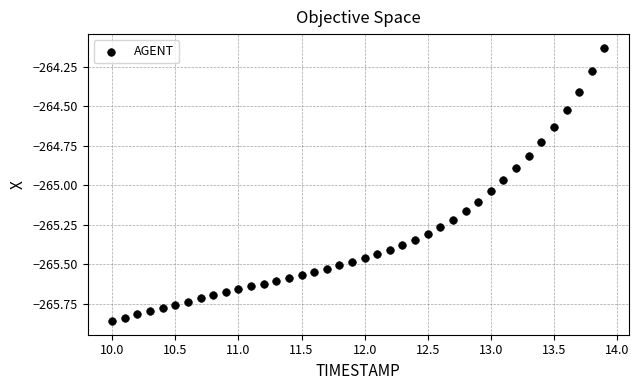

What is the range of Y values (max minus min)?

1.7